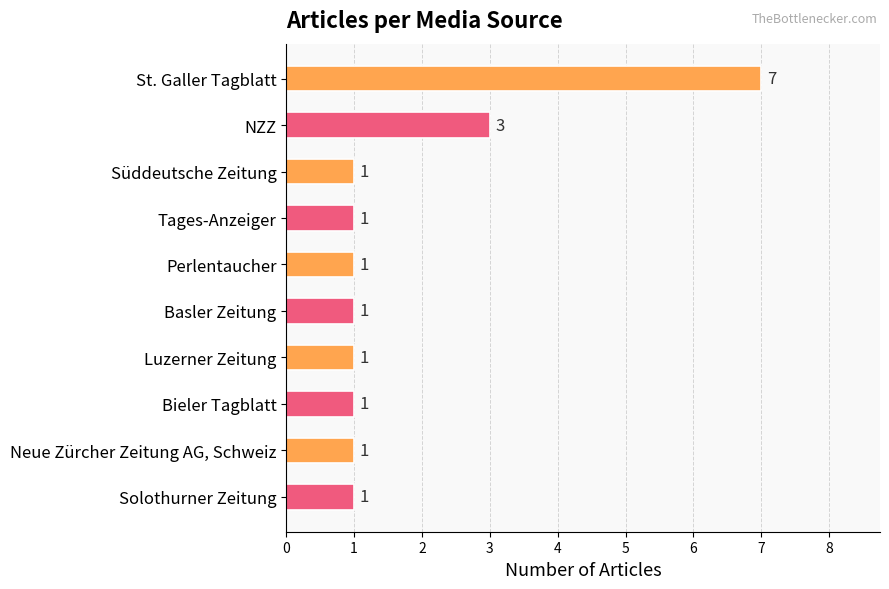

What is the greatest value displayed?

7